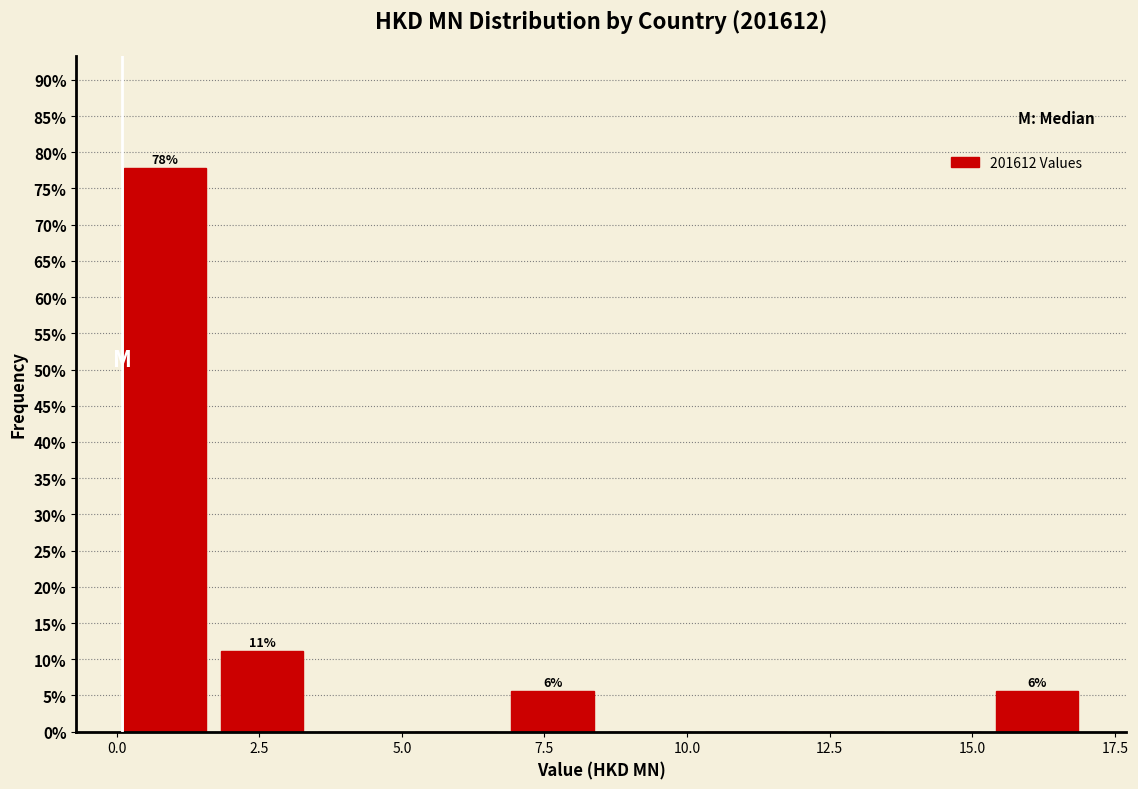

Around what value on the x-axis is the tallest bar? Give the approximate position of its centre, as read against the axis.

1.0